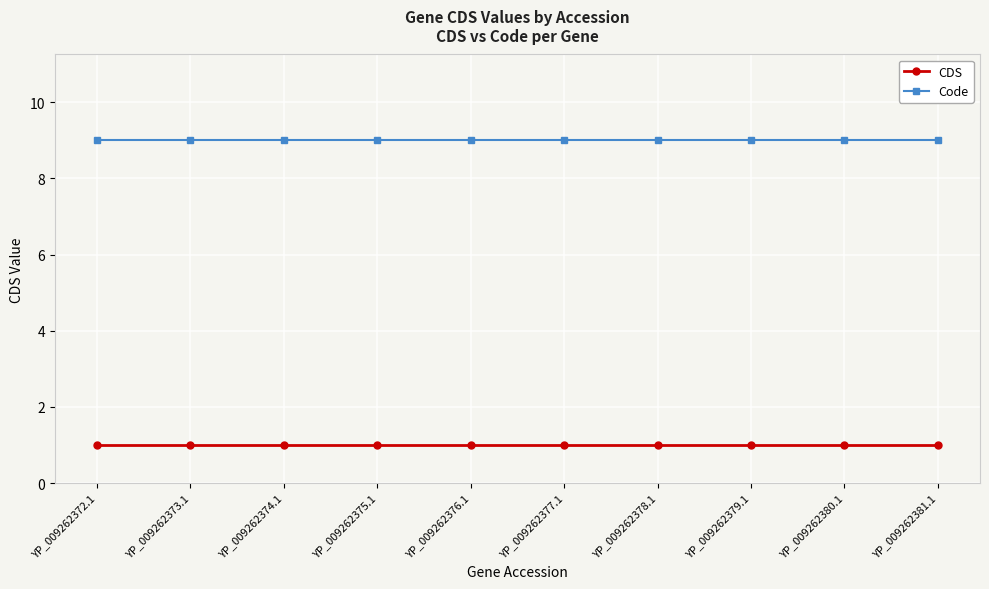

How many lines are shown in the chart?

2